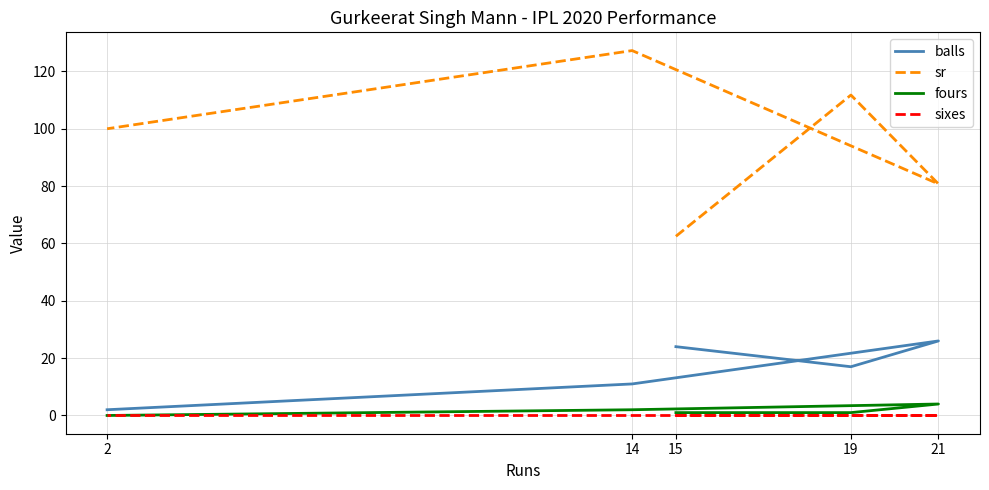

At which category is the sum across all series the highest?

14